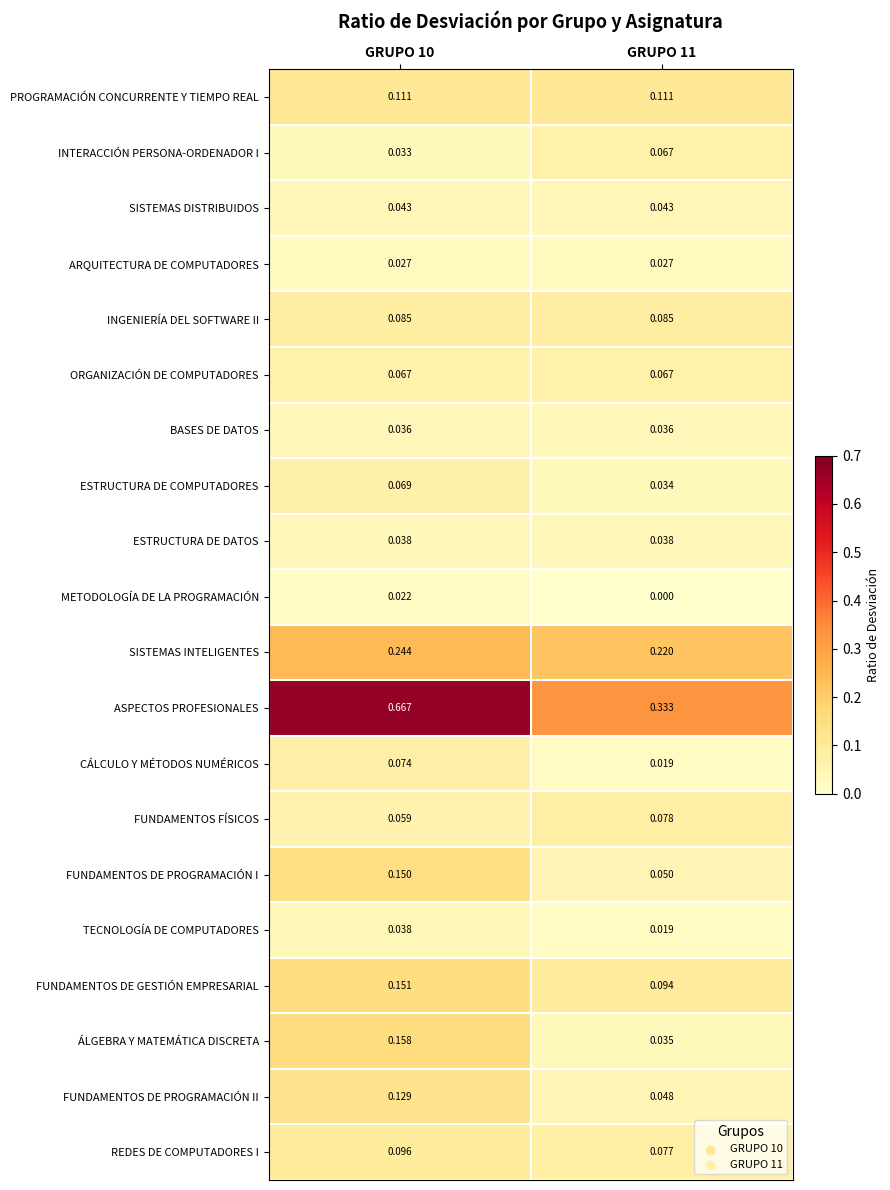

Is the value of TECNOLOGÍA DE COMPUTADORES at GRUPO 11 greater than the value of INTERACCIÓN PERSONA-ORDENADOR I at GRUPO 10?

No